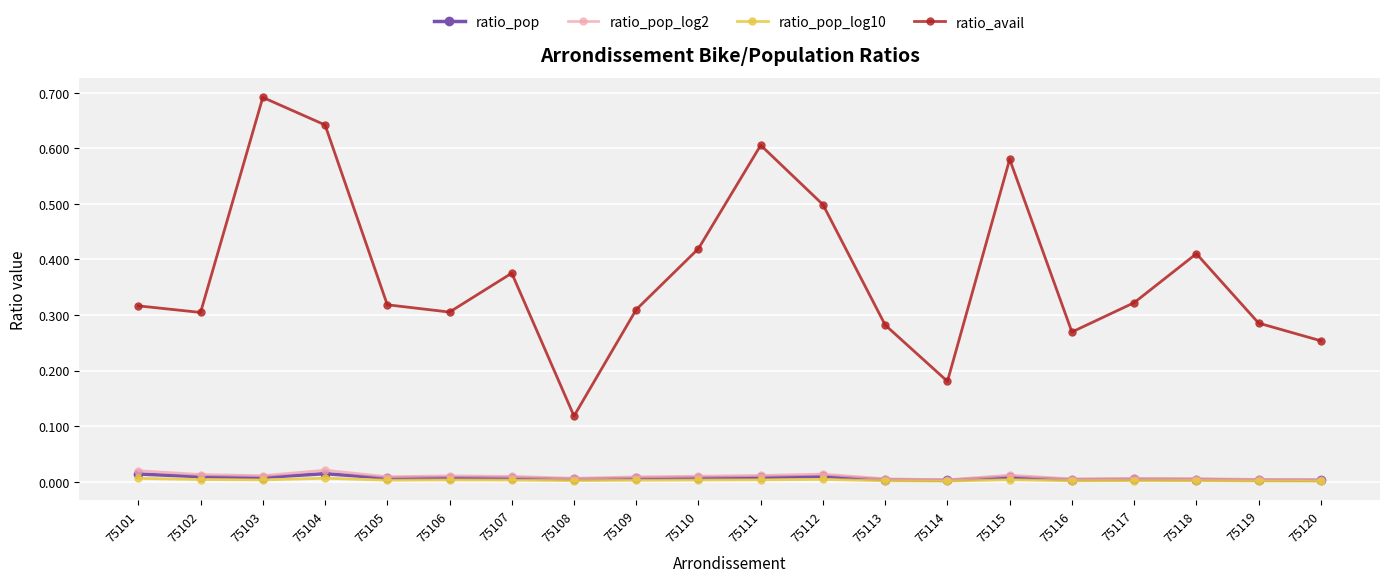

True or false: ratio_pop and ratio_avail cross at least once.

False